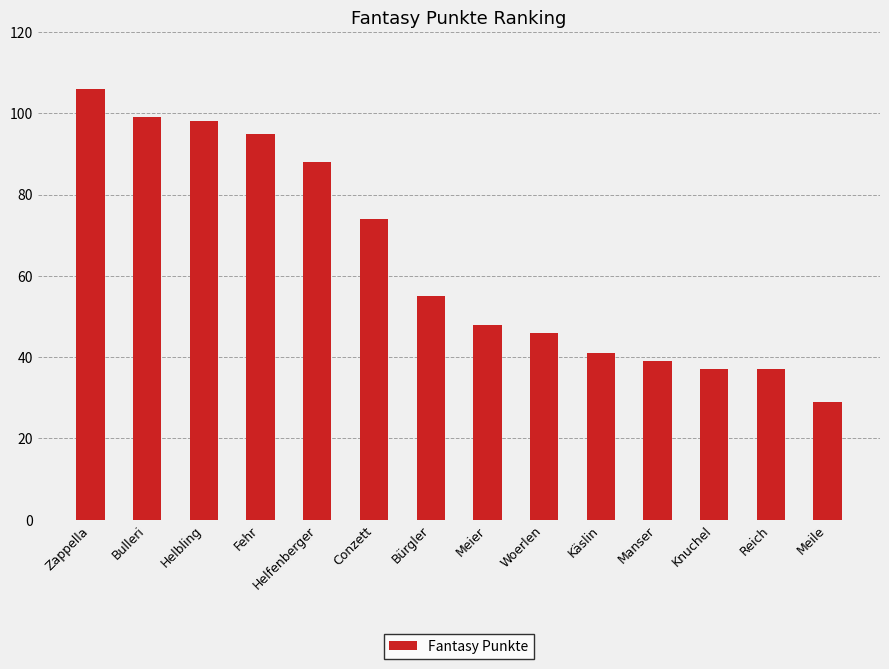

Count the number of categories in the chart.

14